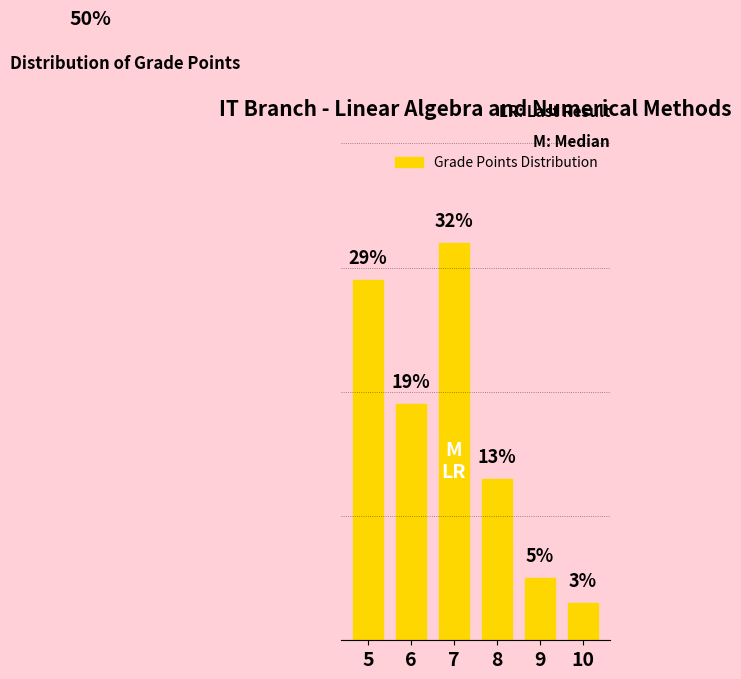

Rank the categories by value from lowest to highest.

10, 9, 8, 6, 5, 7